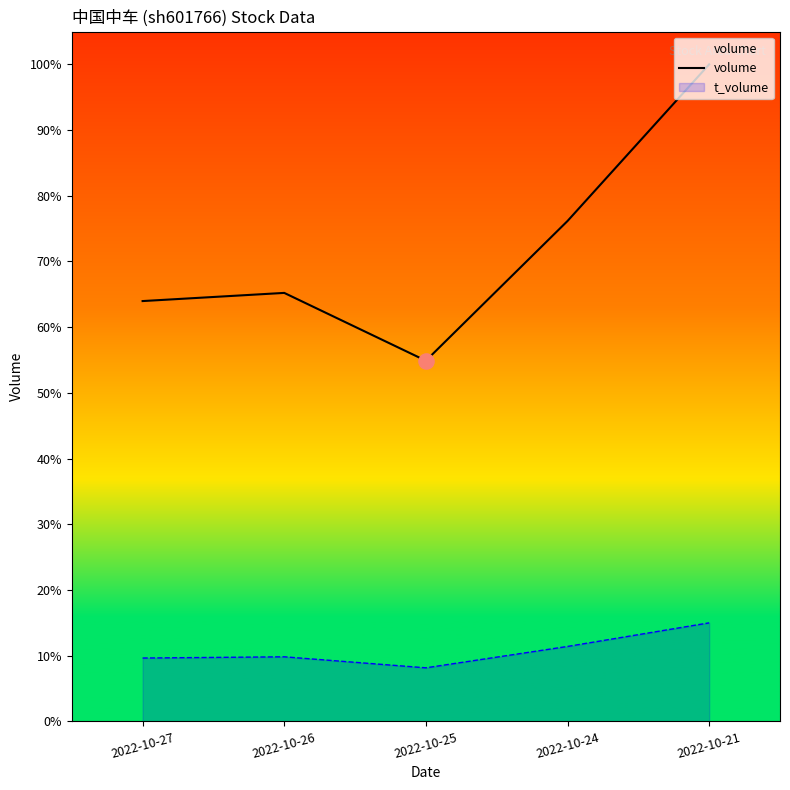

What is the change in value from 2022-10-26 to 2022-10-25?

-56325